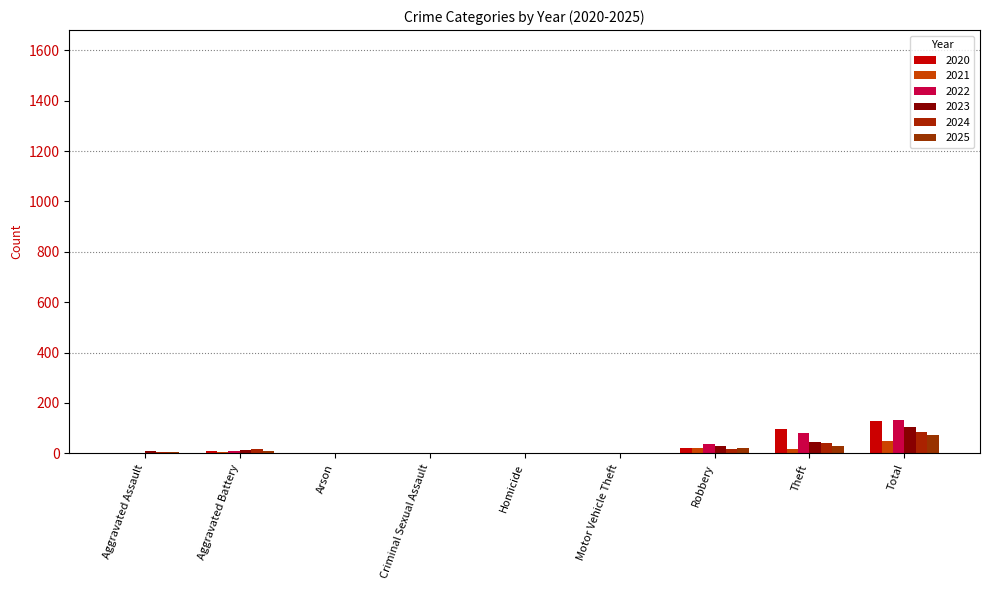

What are all the series names shown in the legend?

2020, 2021, 2022, 2023, 2024, 2025